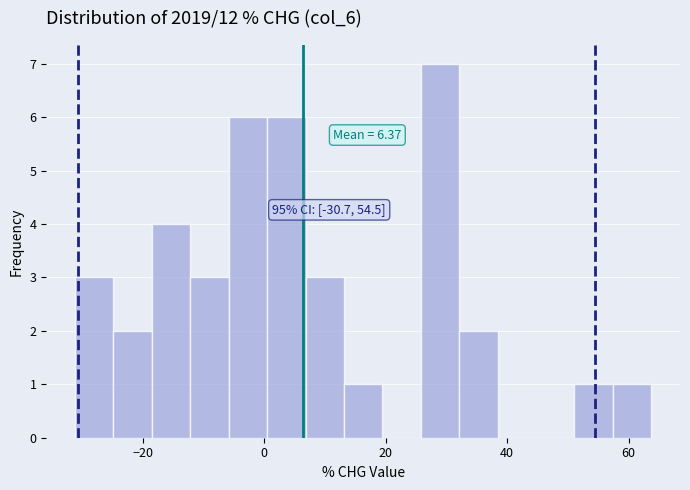

Read against the x-axis, roughly where is the centre of the tallest bar?

28